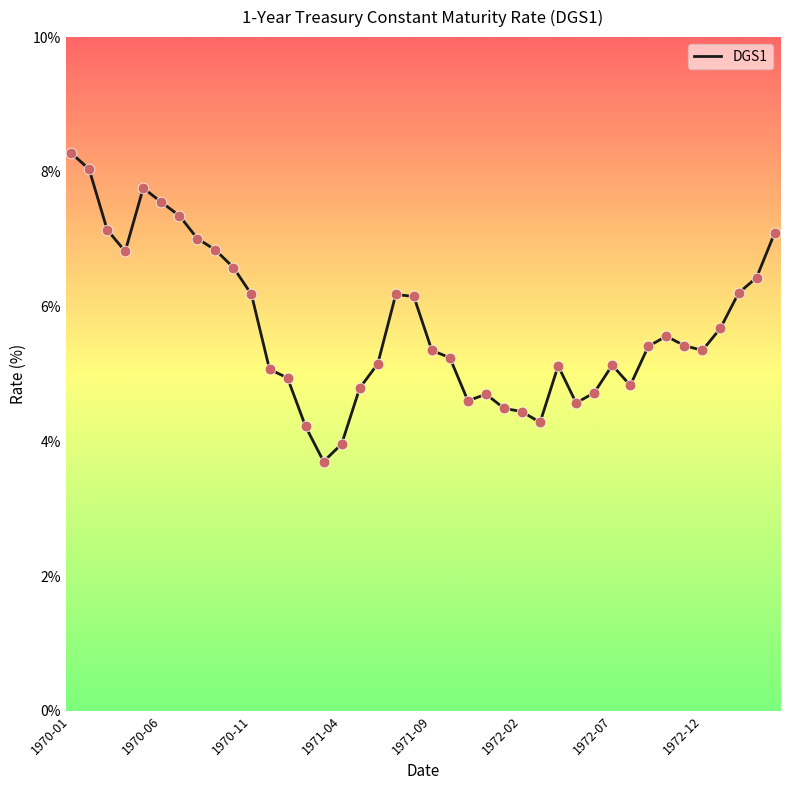

What is the difference between the maximum and minimum values?

4.6